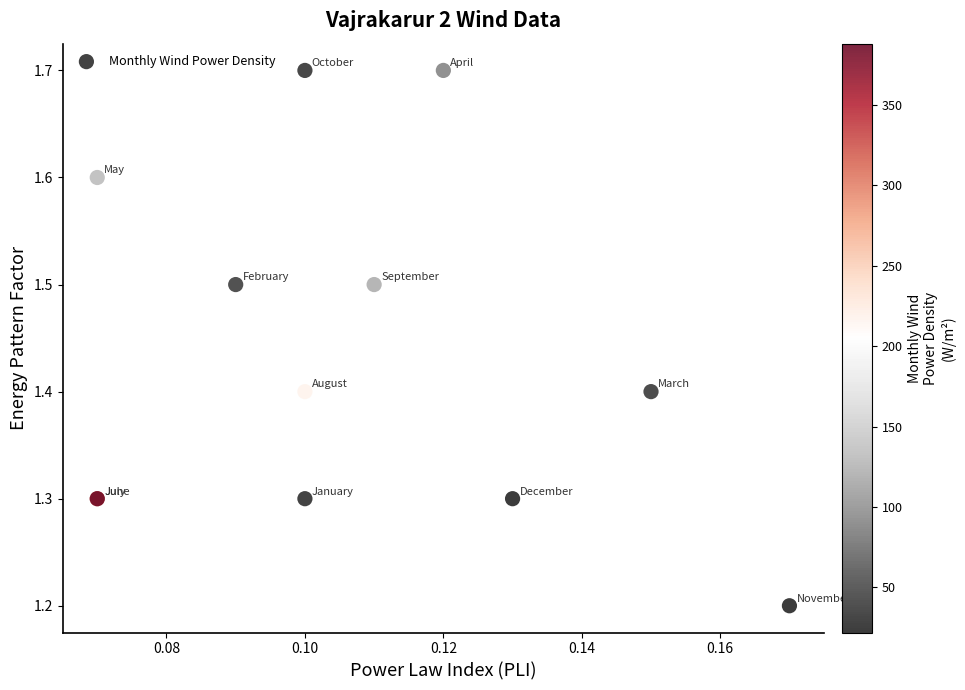

What Y value in the scatter plot is closest to 1?

1.2